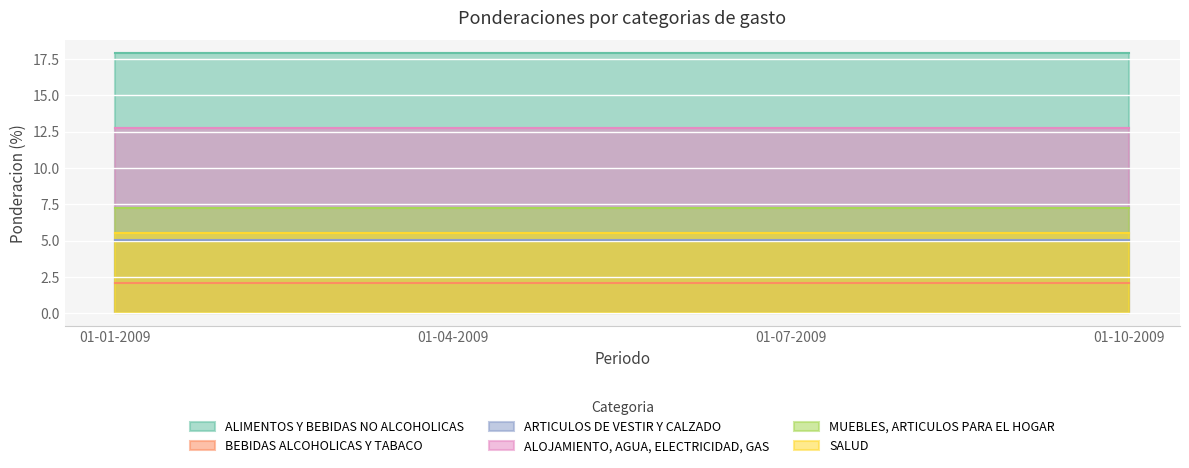

Reading left to right, list all the values displayed in this chart.

ALIMENTOS Y BEBIDAS NO ALCOHOLICAS: 01-01-2009=17.9	01-04-2009=17.9	01-07-2009=17.9	01-10-2009=17.9
BEBIDAS ALCOHOLICAS Y TABACO: 01-01-2009=2.1	01-04-2009=2.1	01-07-2009=2.1	01-10-2009=2.1
ARTICULOS DE VESTIR Y CALZADO: 01-01-2009=5.1	01-04-2009=5.1	01-07-2009=5.1	01-10-2009=5.1
ALOJAMIENTO, AGUA, ELECTRICIDAD, GAS: 01-01-2009=12.7	01-04-2009=12.7	01-07-2009=12.7	01-10-2009=12.7
MUEBLES, ARTICULOS PARA EL HOGAR: 01-01-2009=7.2	01-04-2009=7.2	01-07-2009=7.2	01-10-2009=7.2
SALUD: 01-01-2009=5.5	01-04-2009=5.5	01-07-2009=5.5	01-10-2009=5.5